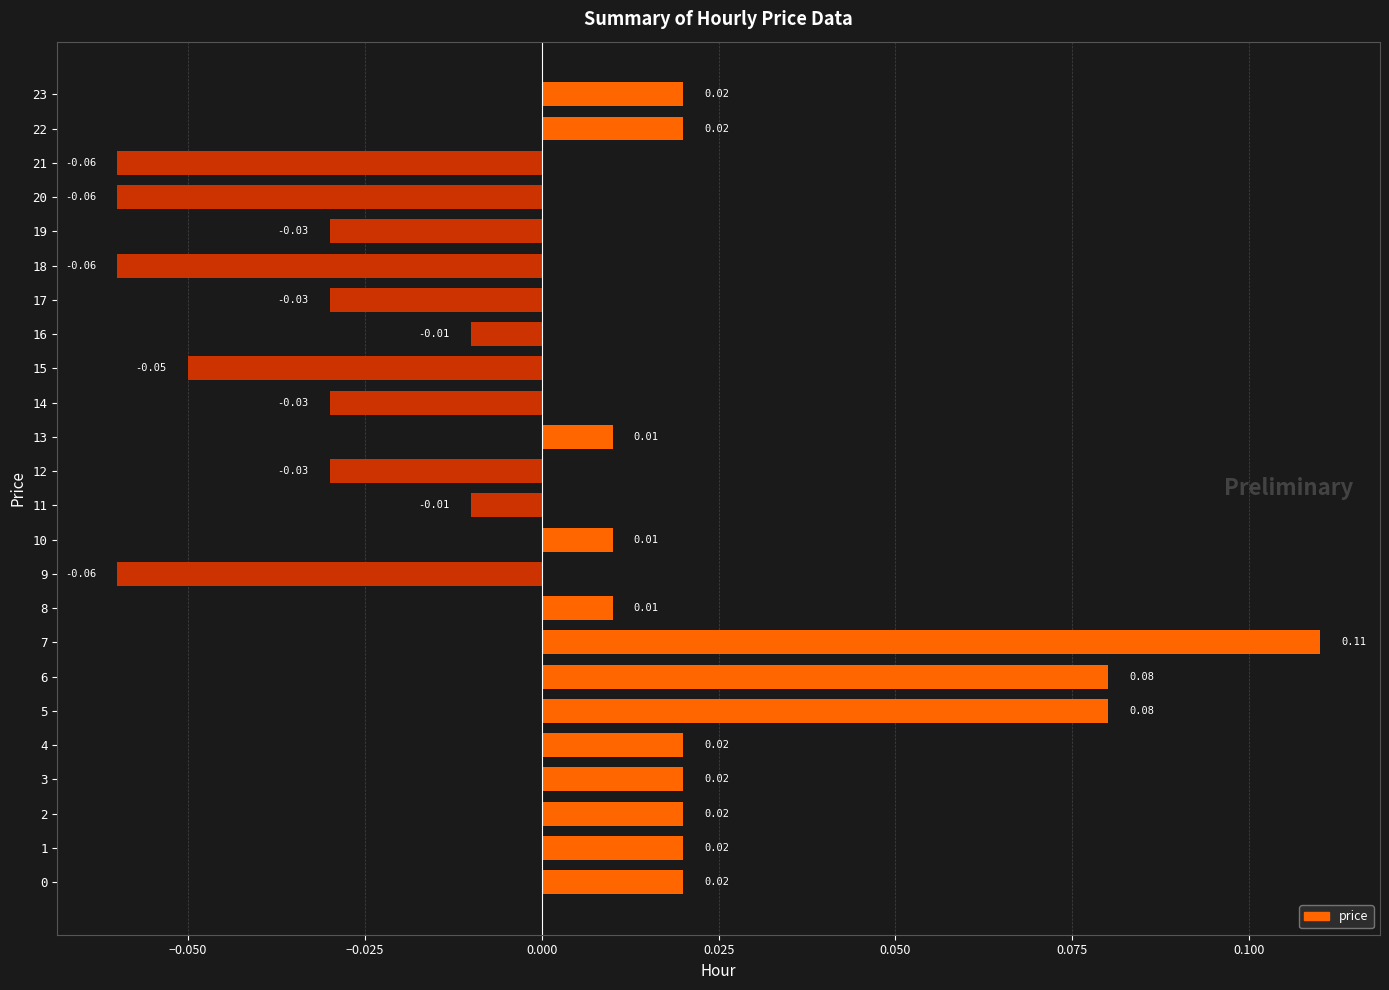

Are the bars horizontal?

Yes